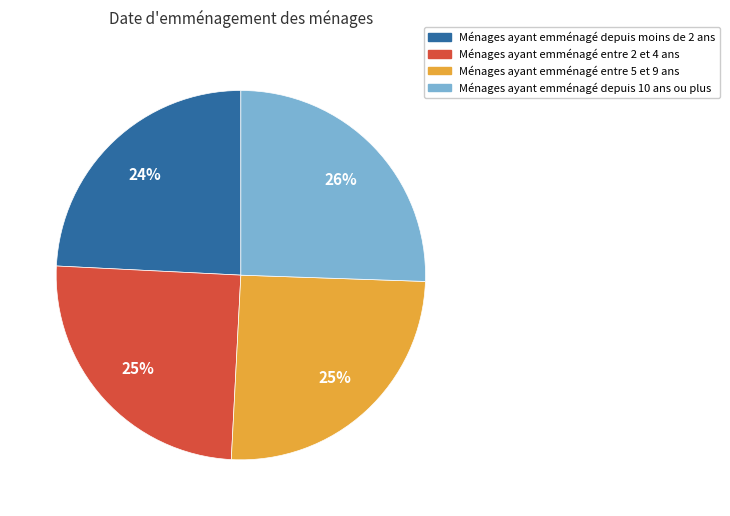

Is Ménages ayant emménagé depuis moins de 2 ans the majority of the pie?

No